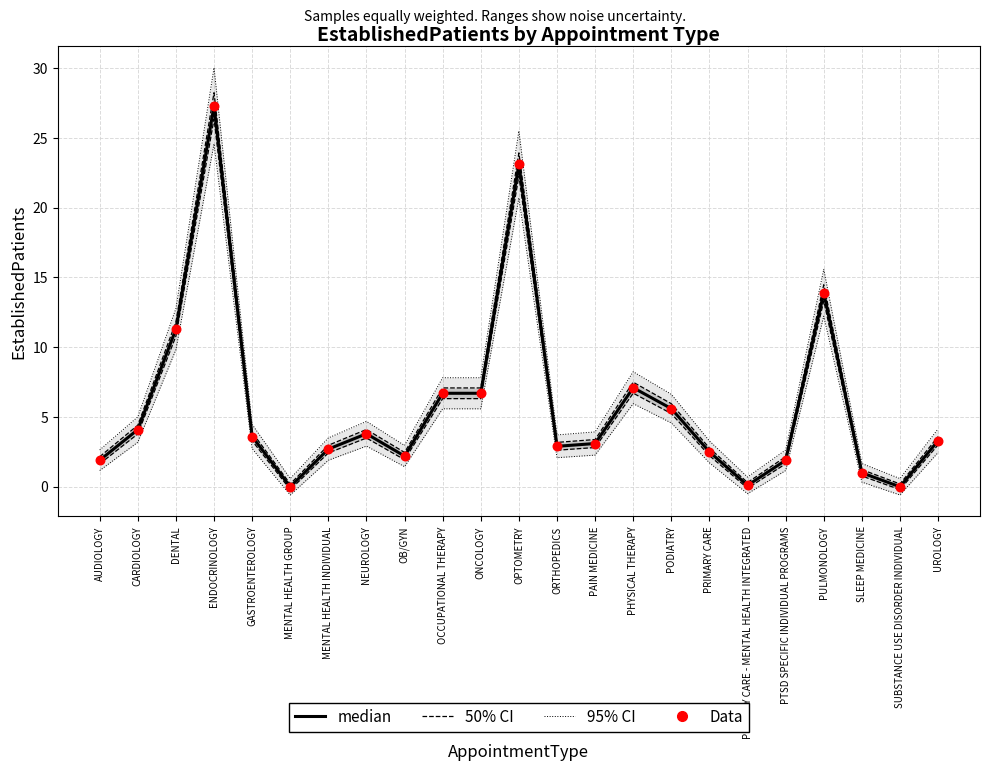

Which series has the largest Y range (max minus min)?

median